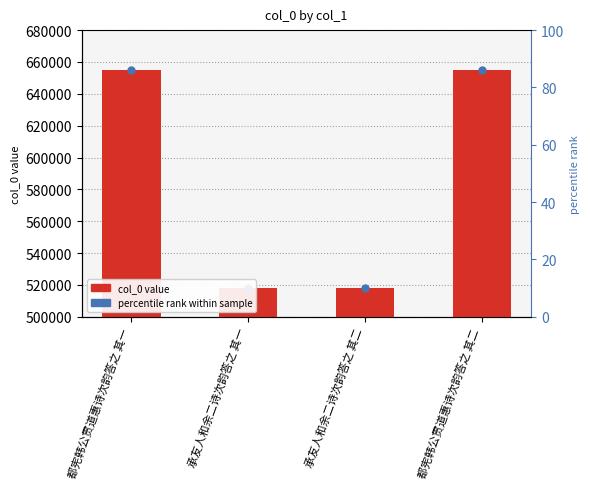

What is the minimum value shown in the chart?

517853